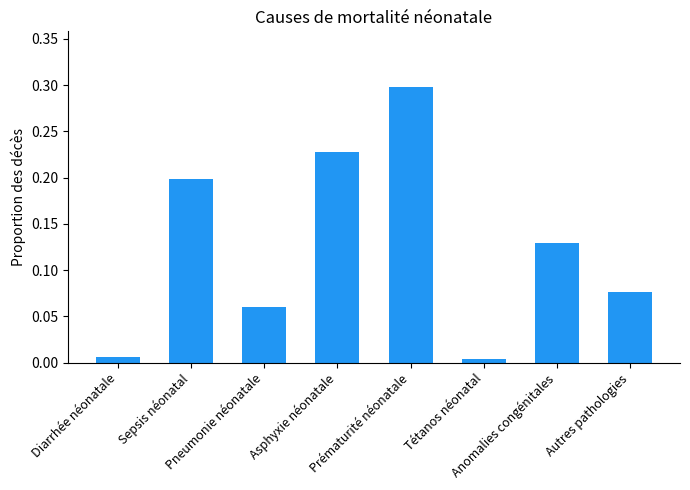

What is the difference between the maximum and minimum values?

0.3